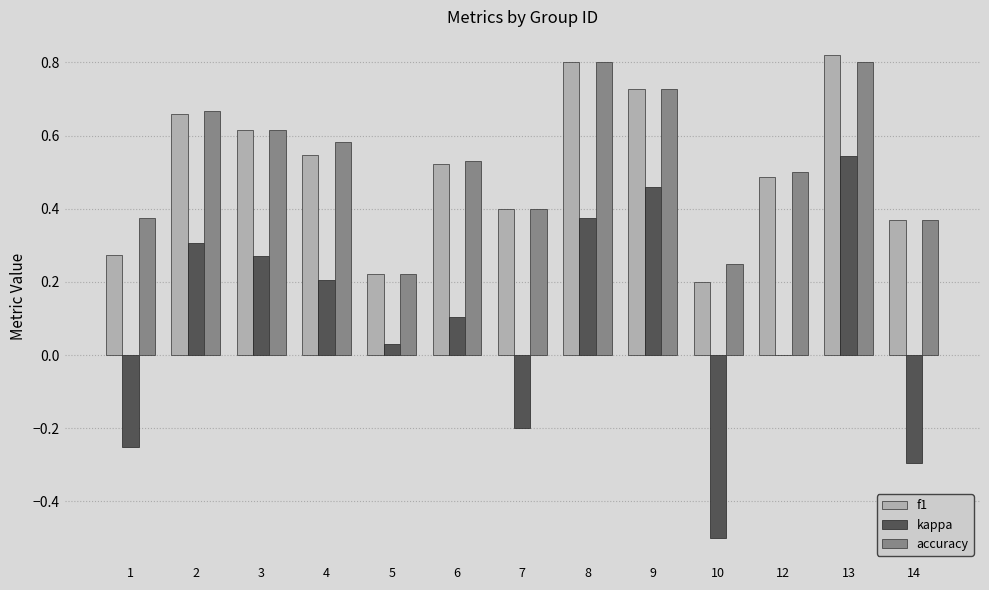

What is the sum of all f1 values?

6.6